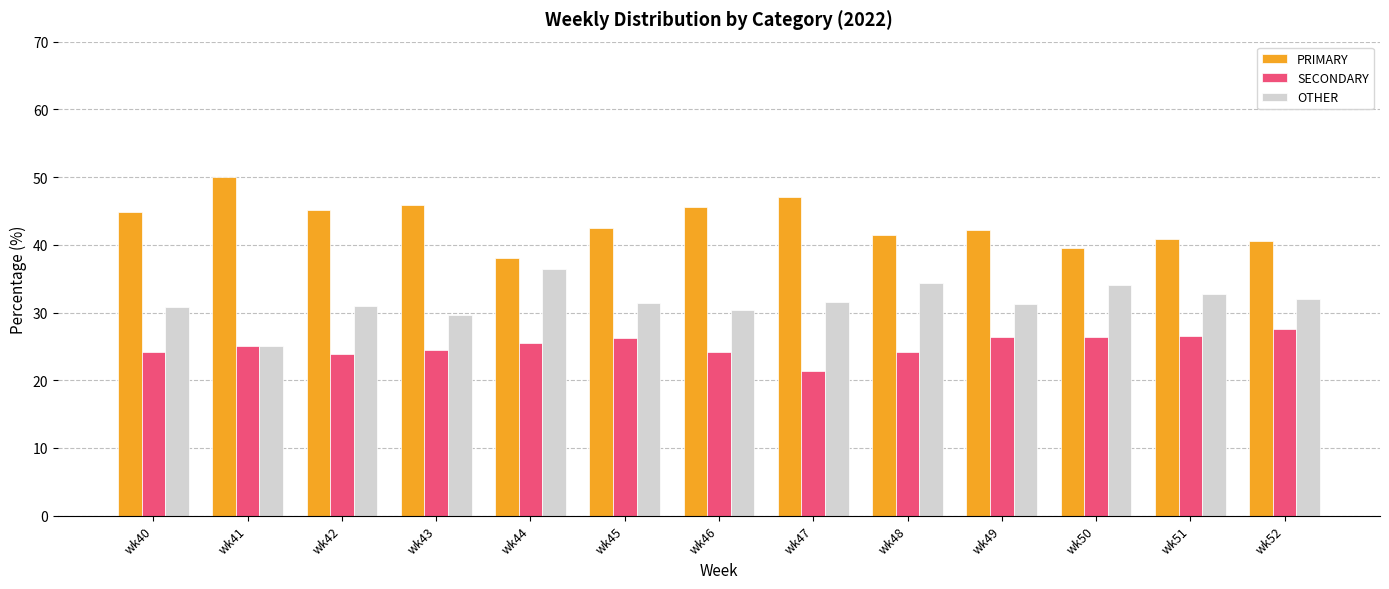

What is the sum of all OTHER values?

410.6